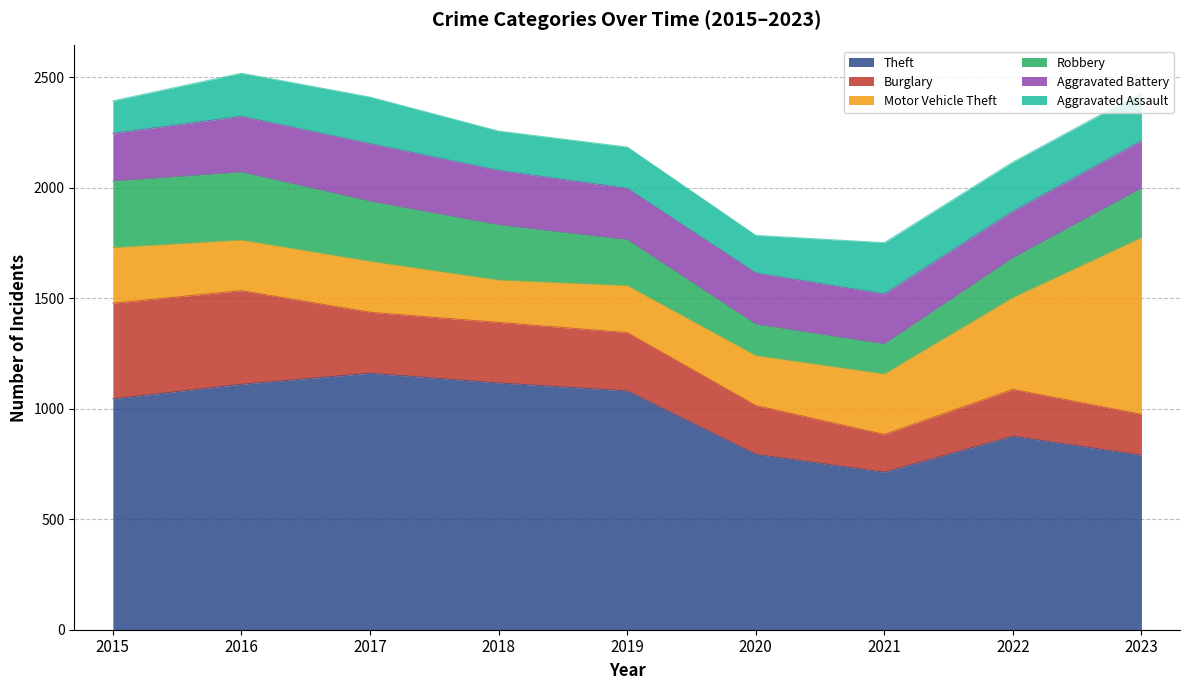

Where is Burglary nearest to the value 302?

2017